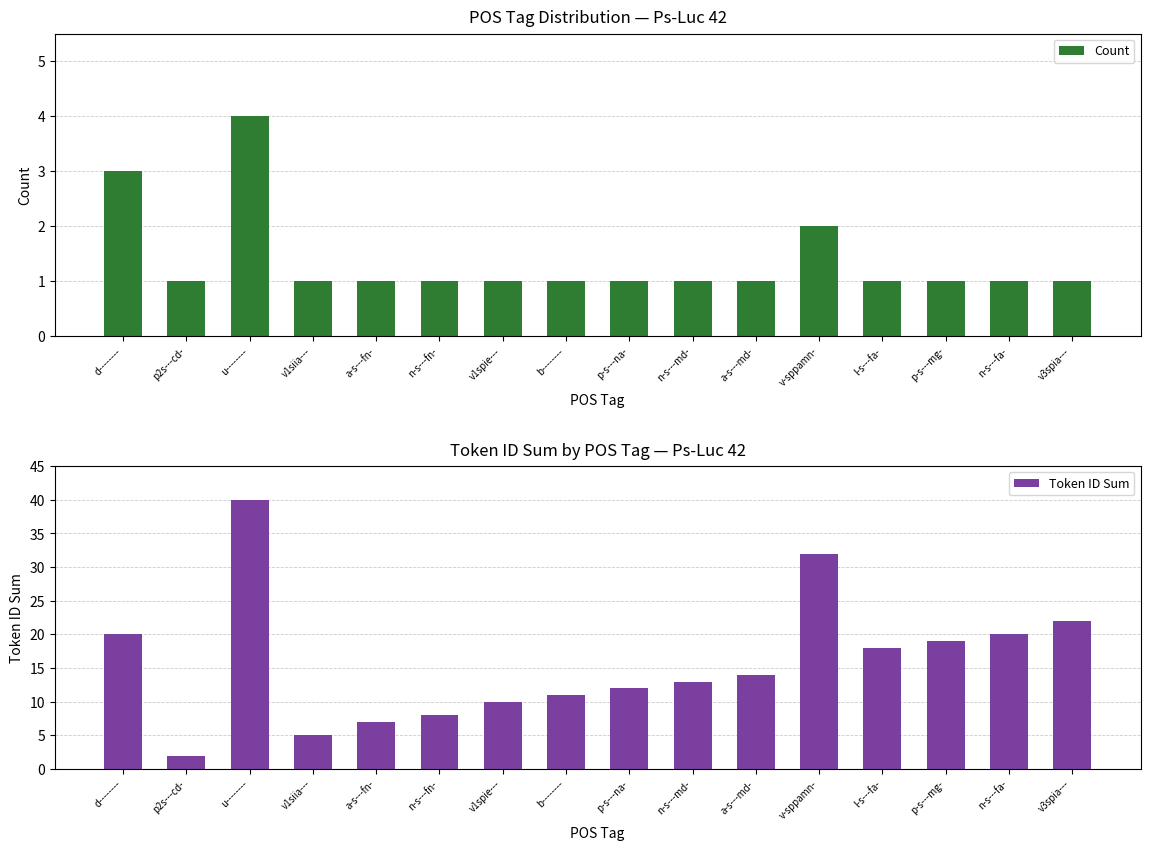

What is the sum of all Token ID Sum values?

253